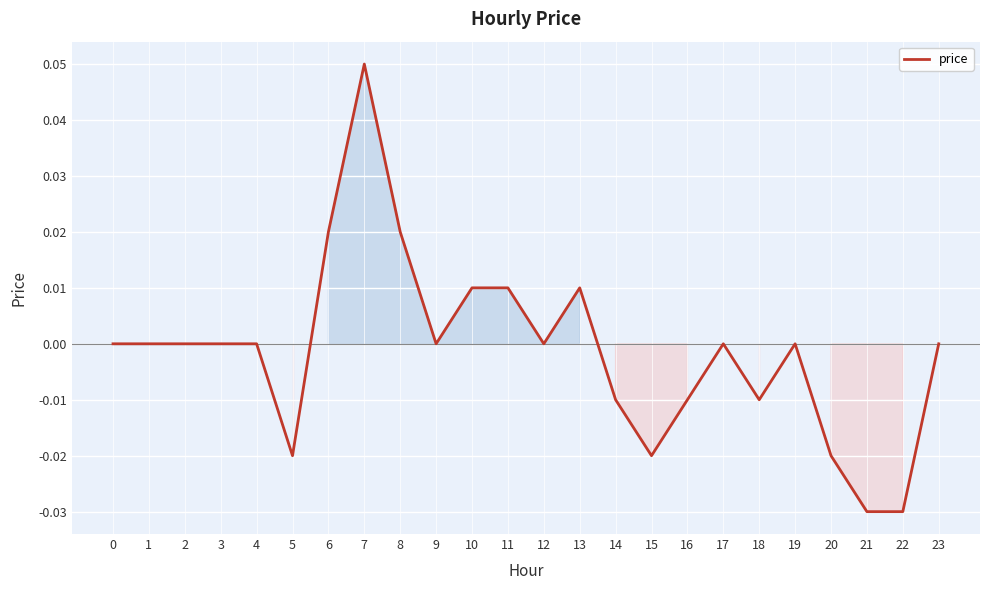

Between 19 and 6, which is larger?

6